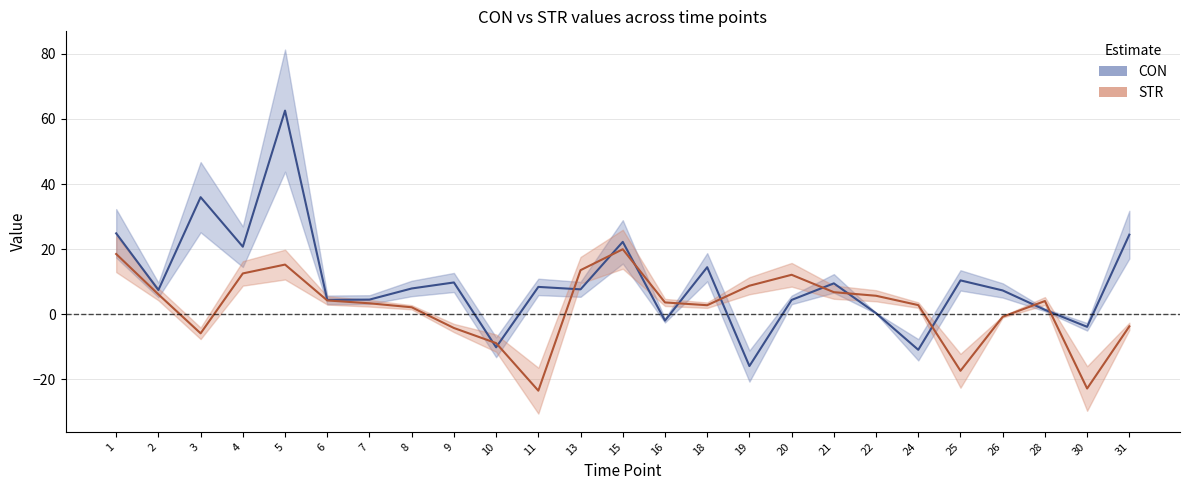

What is the greatest value displayed?

62.6